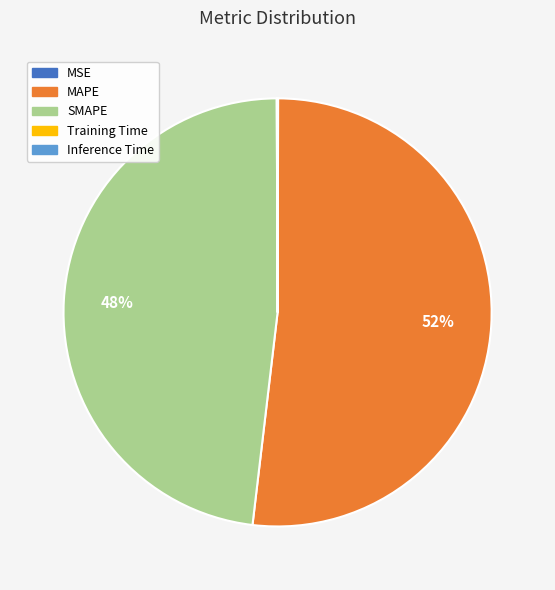

Which category has the biggest portion of the pie?

MAPE